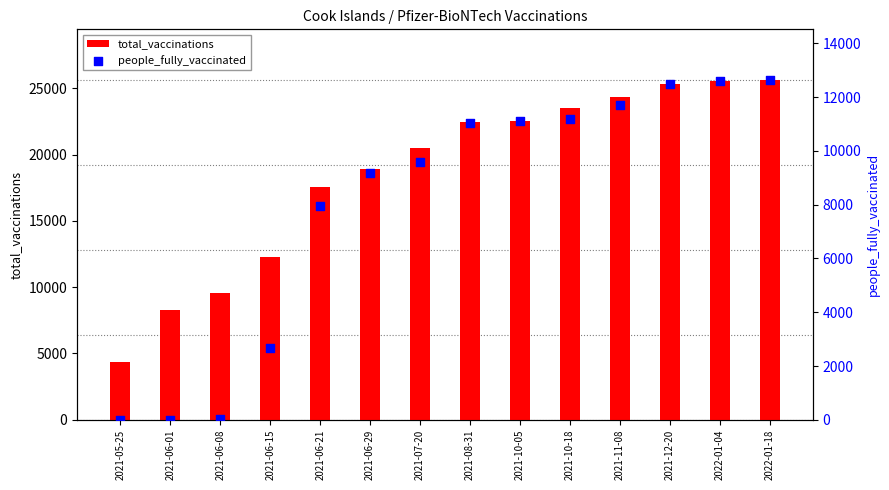

Which series has the largest total across all categories?

total_vaccinations